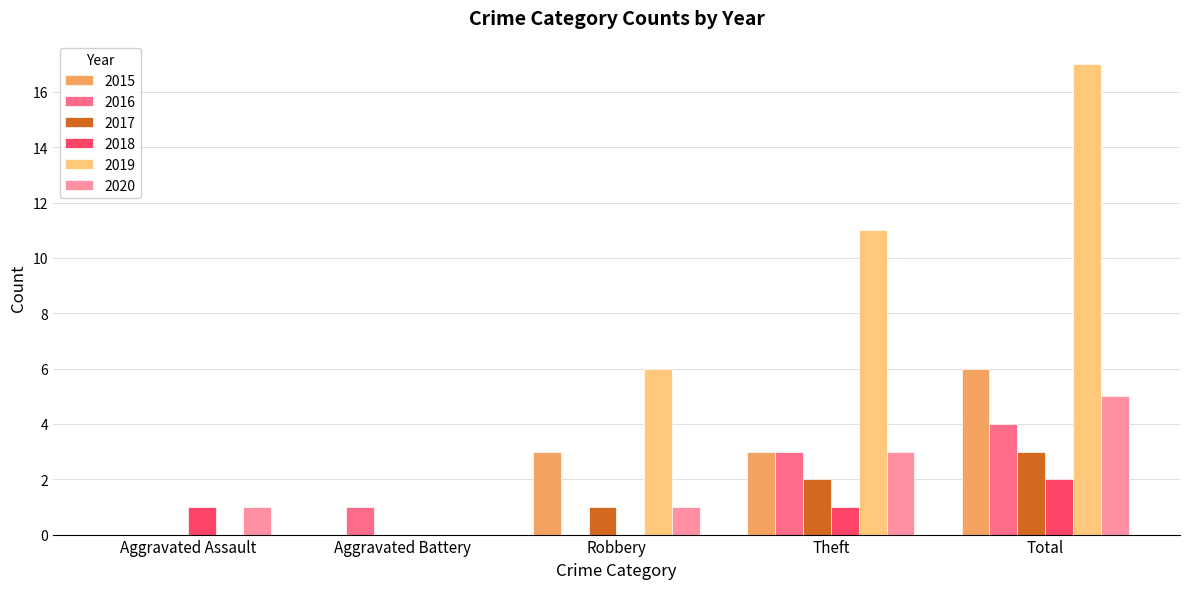

Reading right to left, what are all the values shown in this chart?

2015: 6	3	3	0	0
2016: 4	3	0	1	0
2017: 3	2	1	0	0
2018: 2	1	0	0	1
2019: 17	11	6	0	0
2020: 5	3	1	0	1